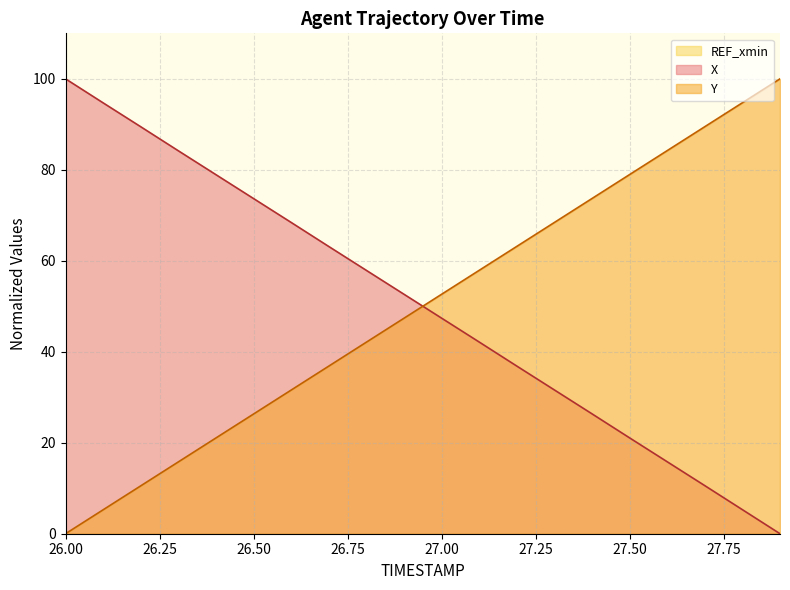

What is the difference between the Y values at 26.7 and 27.9?

63.2